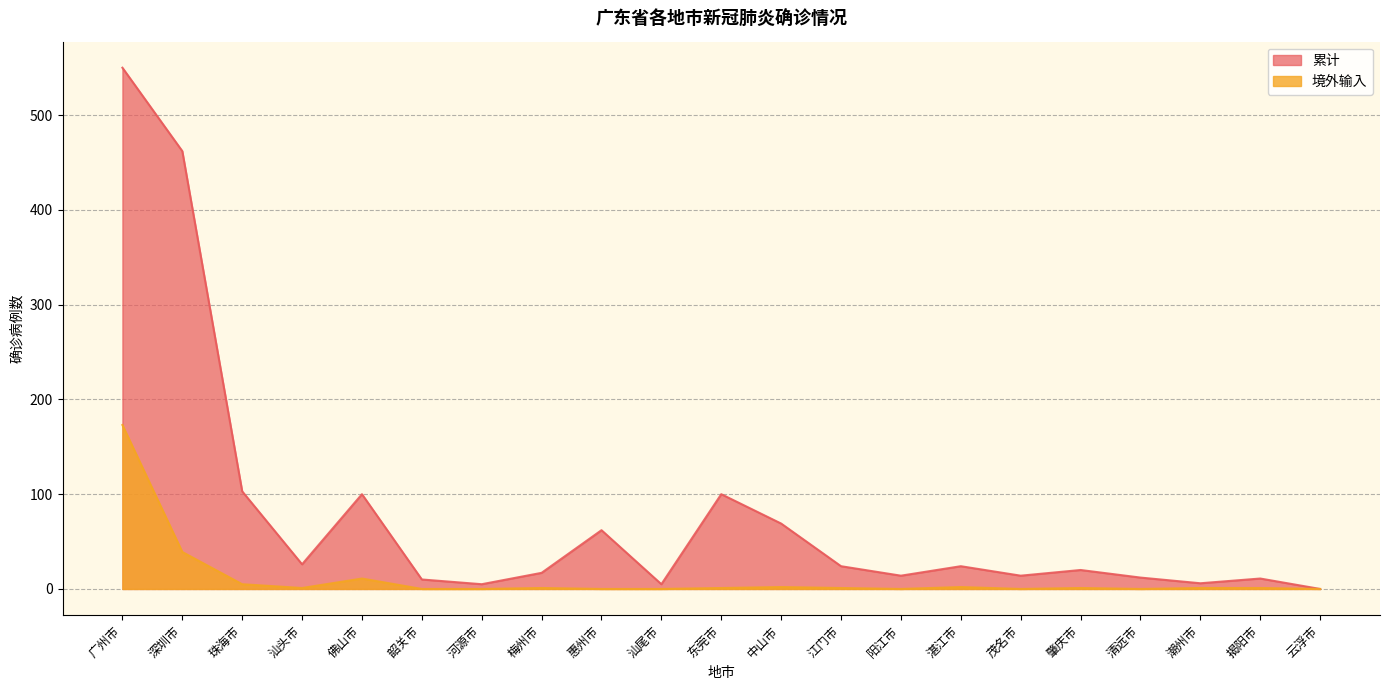

In 累计, how many points are lower than both neighbors (excluding endpoints)?

6